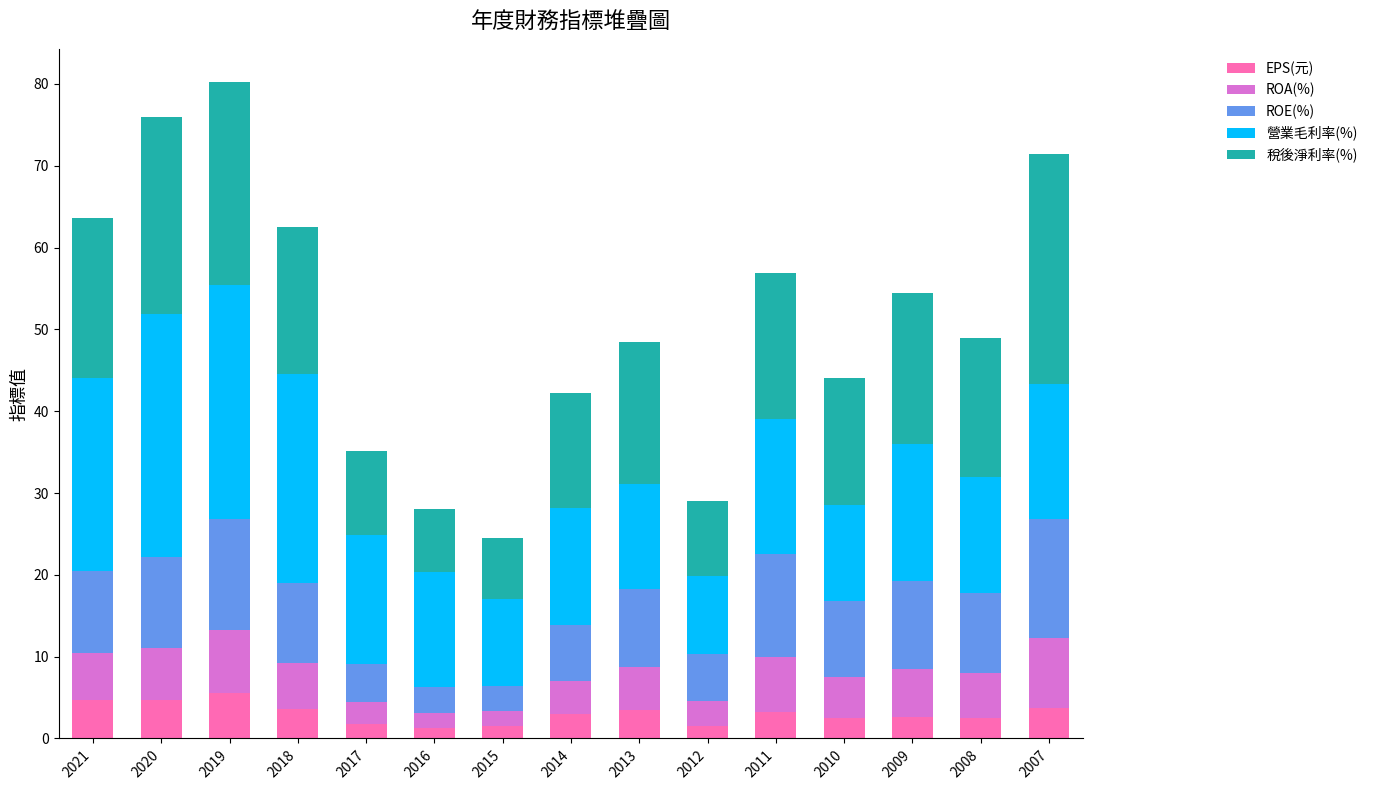

Are the bars horizontal?

No